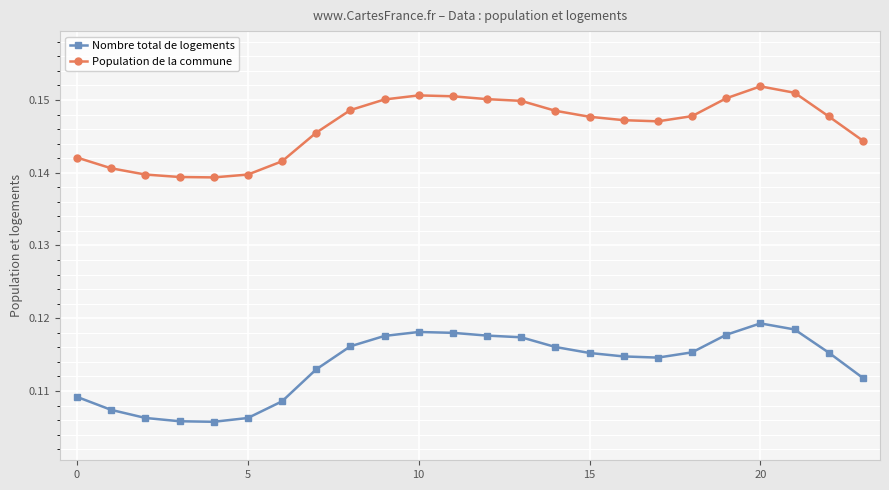

What is the sum of all Nombre total de logements values?

2.7